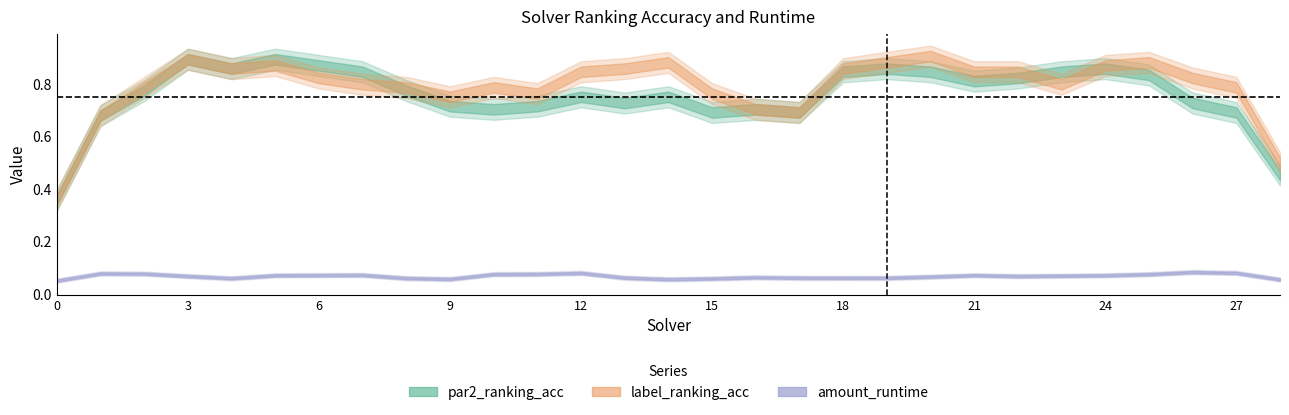

Rank the series at 11 from highest to lowest value.

label_ranking_acc, par2_ranking_acc, amount_runtime